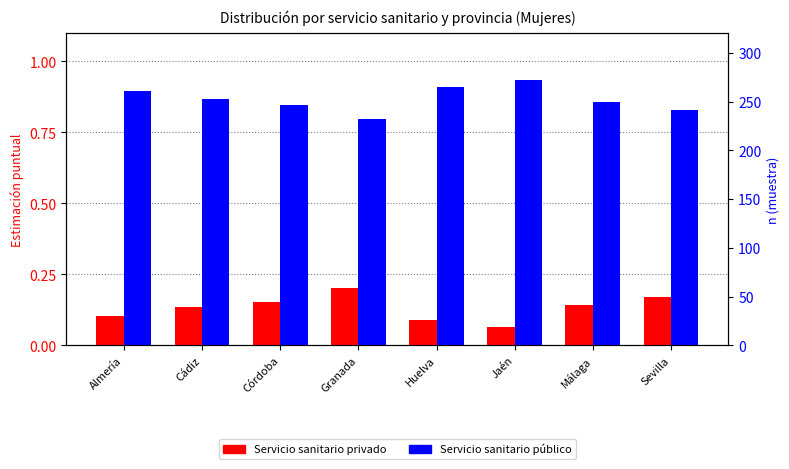

The Servicio sanitario público series shows 0.9 at Almería. True or false?

True